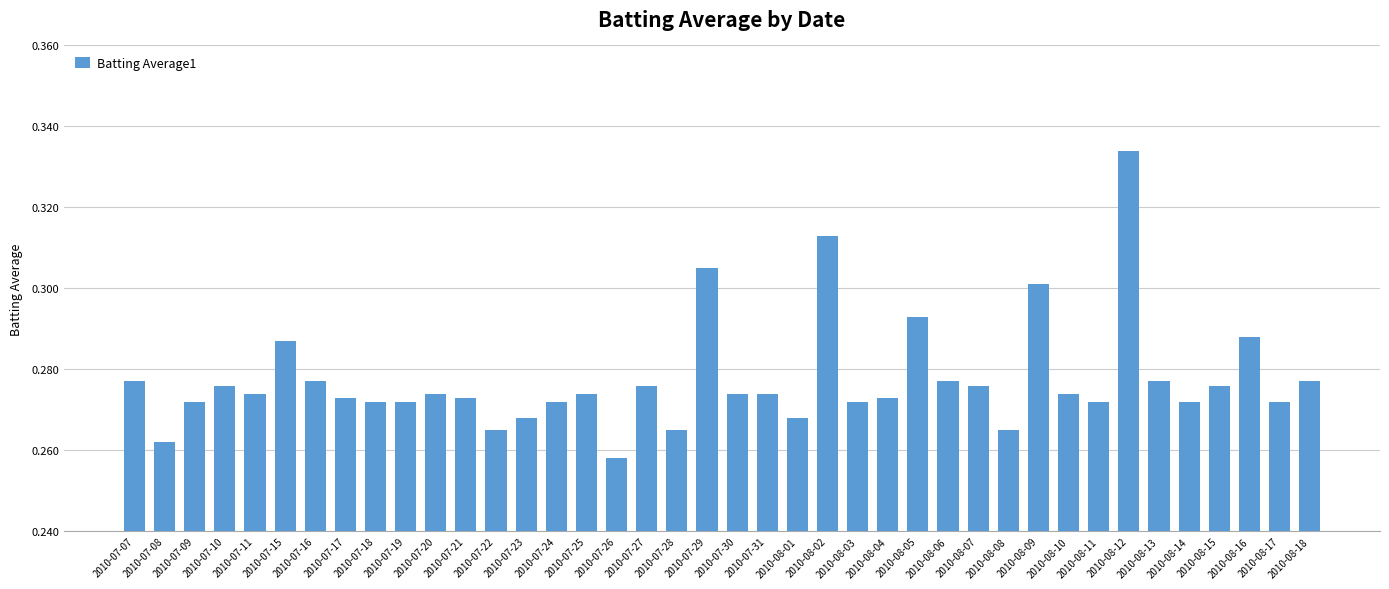

Is it true that the value at 2010-08-15 is 0.1?

False